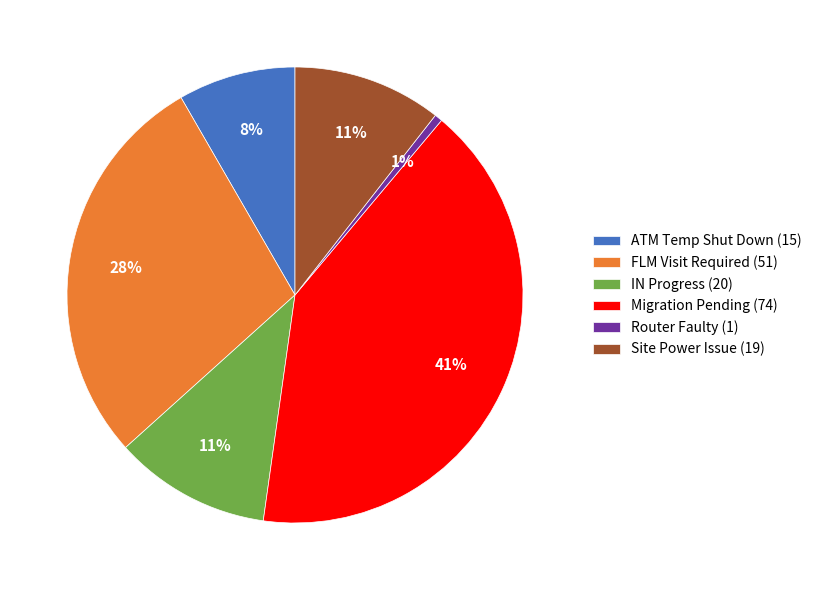

Is it true that Migration Pending is 52% of the pie?

False